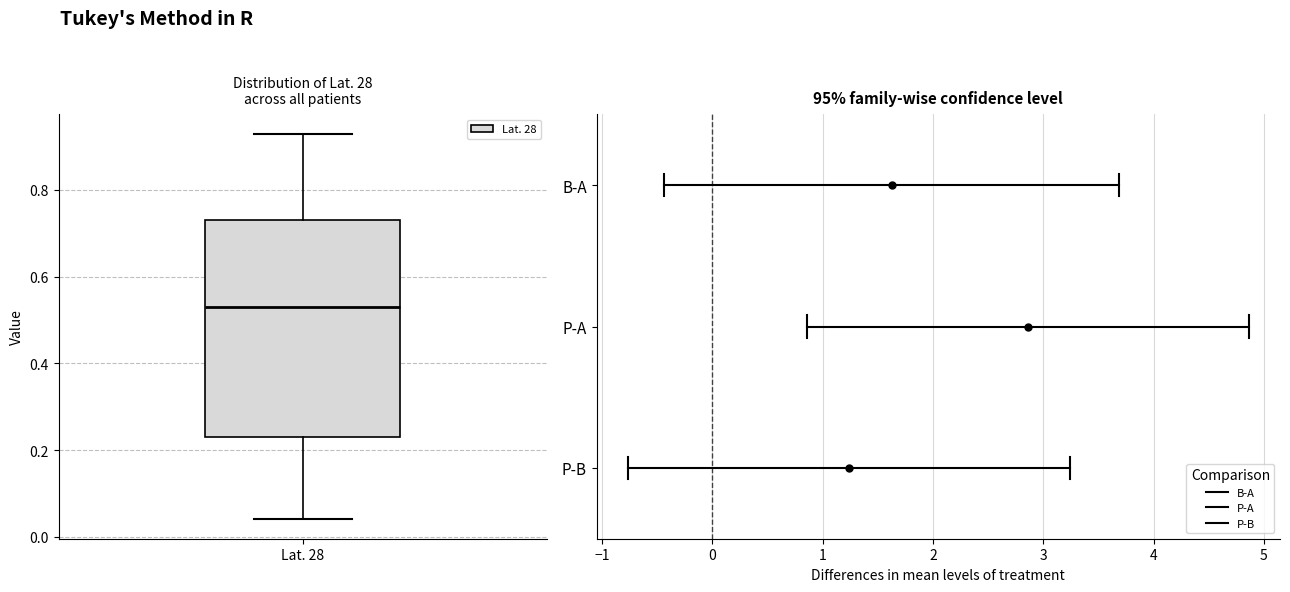

Read this box plot against the y-axis: the position of the median line, the range covered by the box, and the ends of both whiskers. The values are not printed on the chart, so give them approximately, as read against the axis.

median 0.54, box 0.24 to 0.74, whiskers 0.04 to 0.94